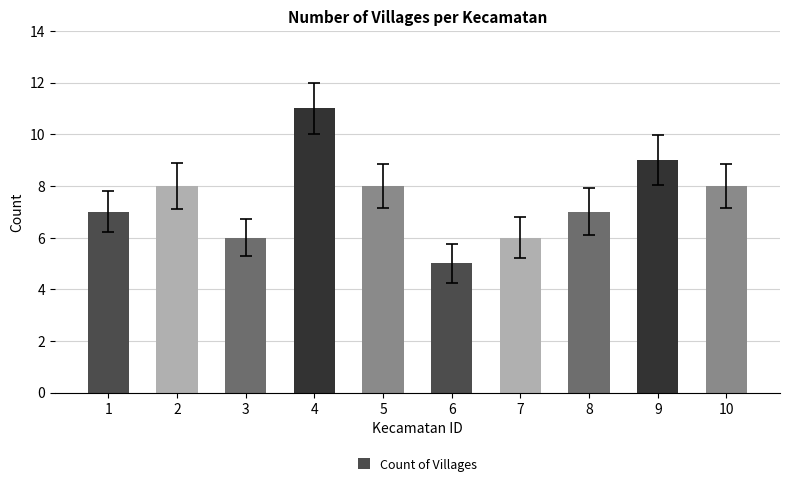

What is the sum of all values?

75